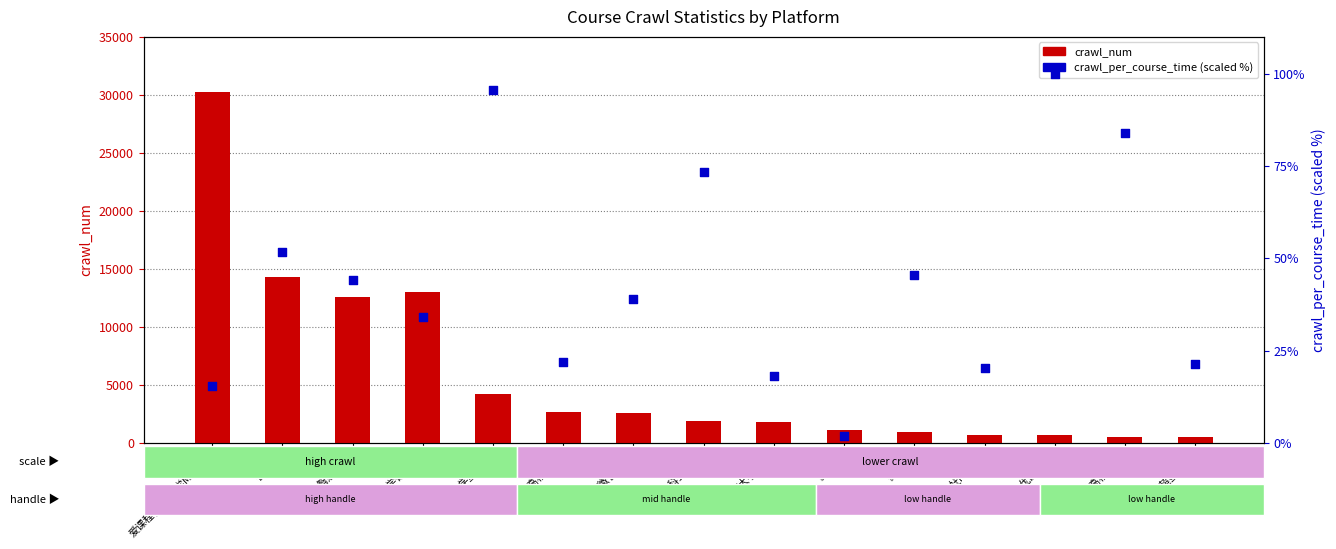

Which series has the largest Y range (max minus min)?

crawl_num